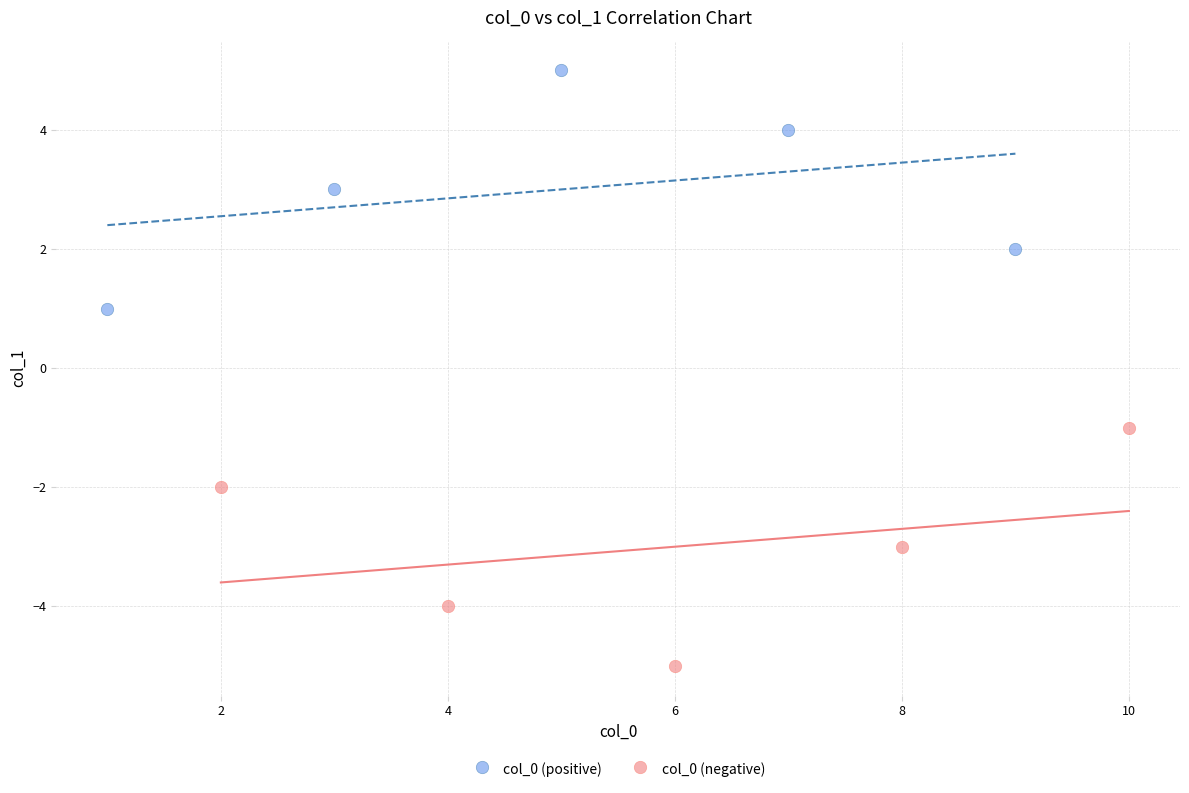

Which series reaches the minimum Y coordinate?

col_0 (negative)